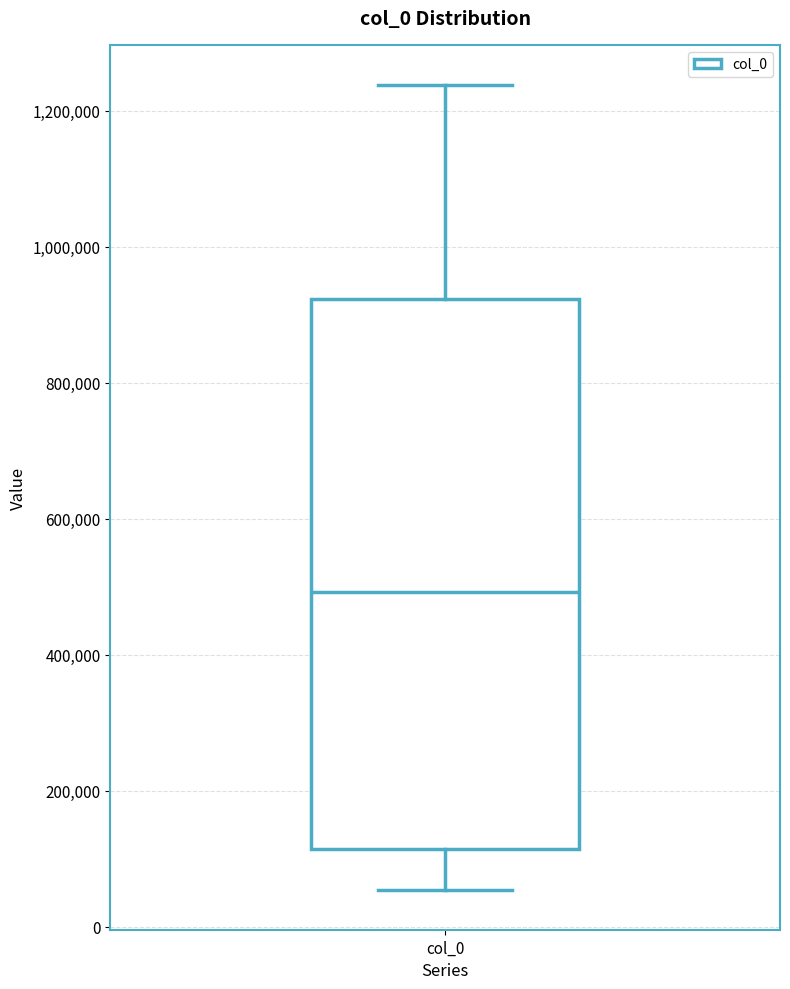

Transcribe this box plot: give where the median line is, the range the box spans, and where the two whiskers end, as read against the y-axis. The values are not printed on the chart, so give them approximately, as read against the axis.

median 500000, box 120000 to 920000, whiskers 60000 to 1240000